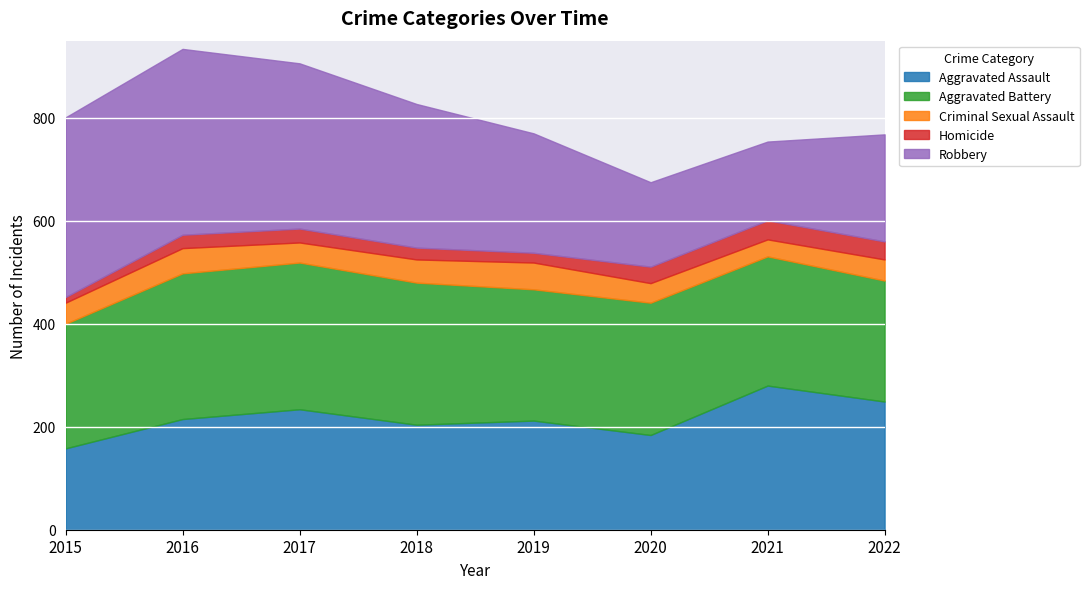

Rank the series at 2019 from highest to lowest value.

Aggravated Battery, Robbery, Aggravated Assault, Criminal Sexual Assault, Homicide